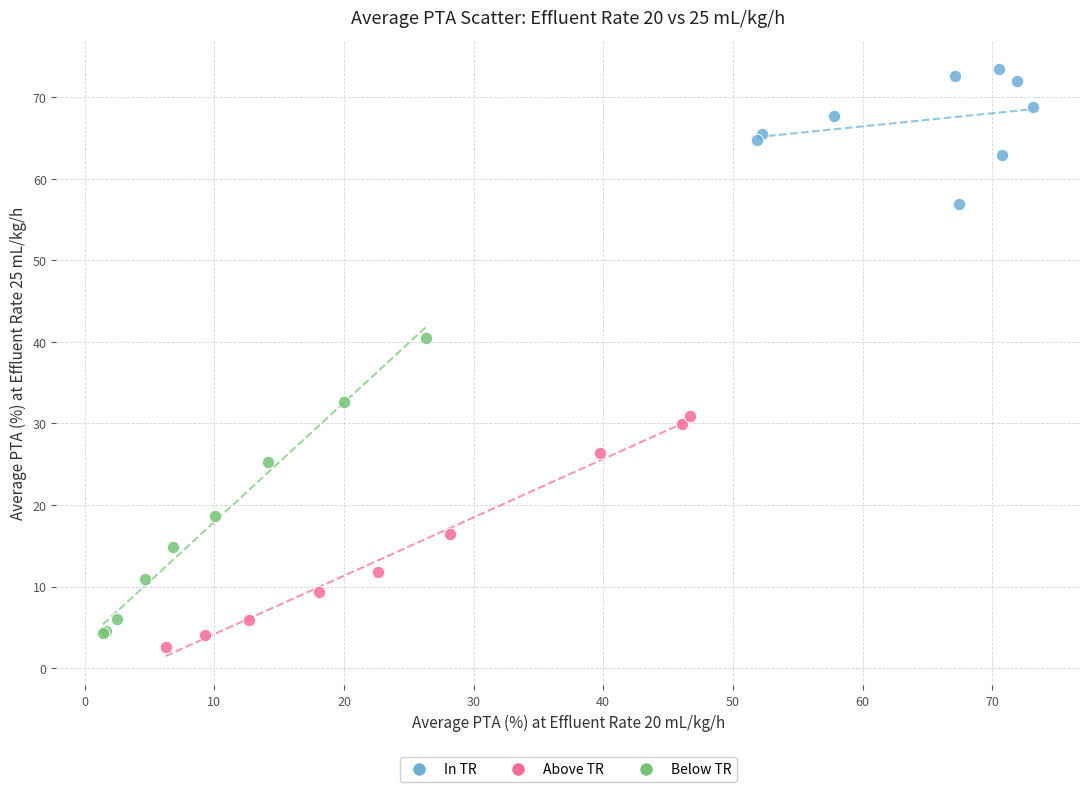

Which series has the widest spread of Y values?

Below TR